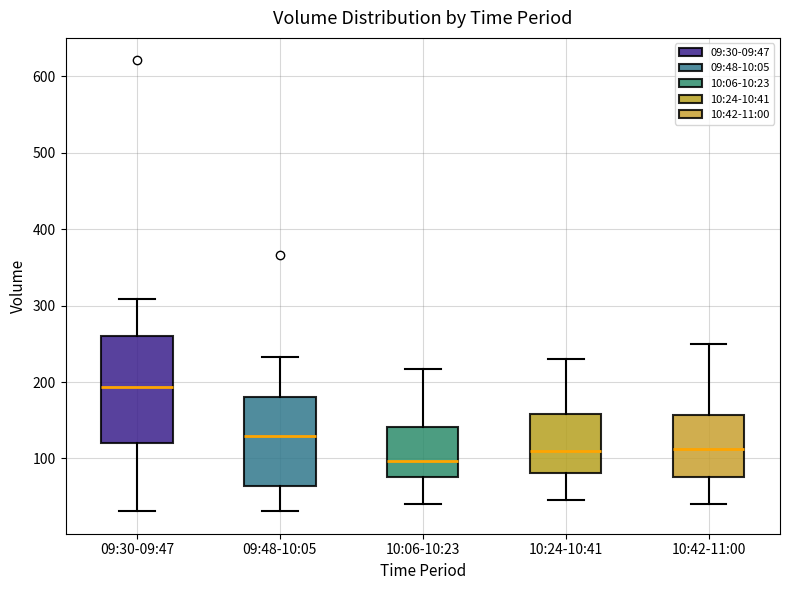

Reading left to right, read every box against the y-axis: the position of its median line, the range the box covers, and the ends of its whiskers. The values are not printed on the chart, so give them approximately, as read against the axis.

09:30-09:47: median 190, box 120 to 260, whiskers 30 to 310
09:48-10:05: median 130, box 60 to 180, whiskers 30 to 230
10:06-10:23: median 100, box 80 to 140, whiskers 40 to 220
10:24-10:41: median 110, box 80 to 160, whiskers 50 to 230
10:42-11:00: median 110, box 80 to 160, whiskers 40 to 250